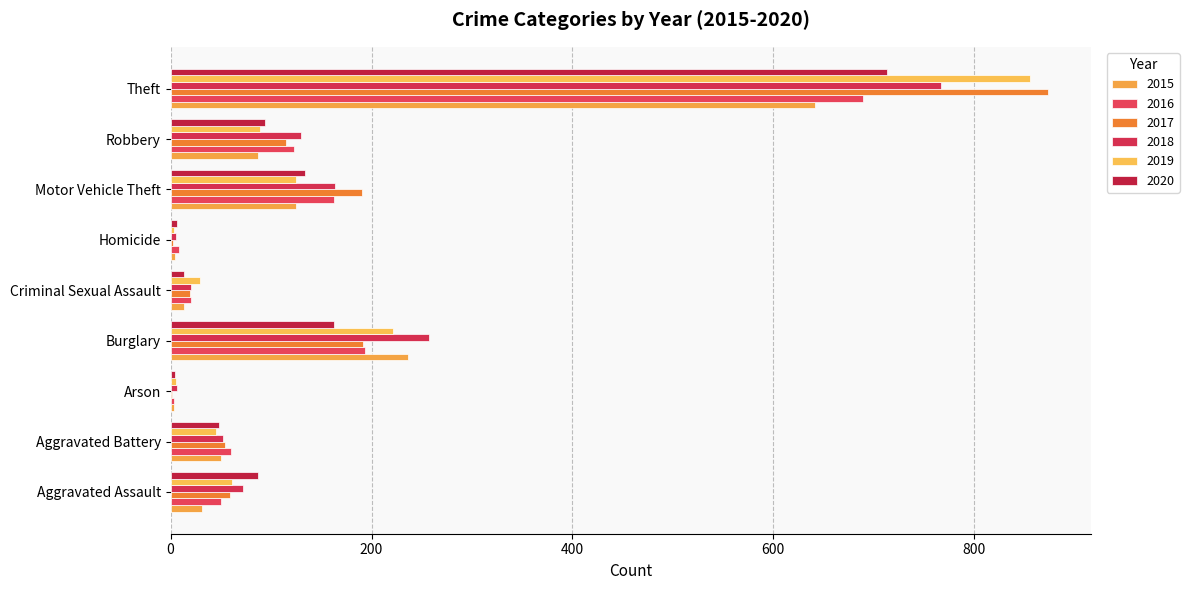

What are all the series names shown in the legend?

2015, 2016, 2017, 2018, 2019, 2020